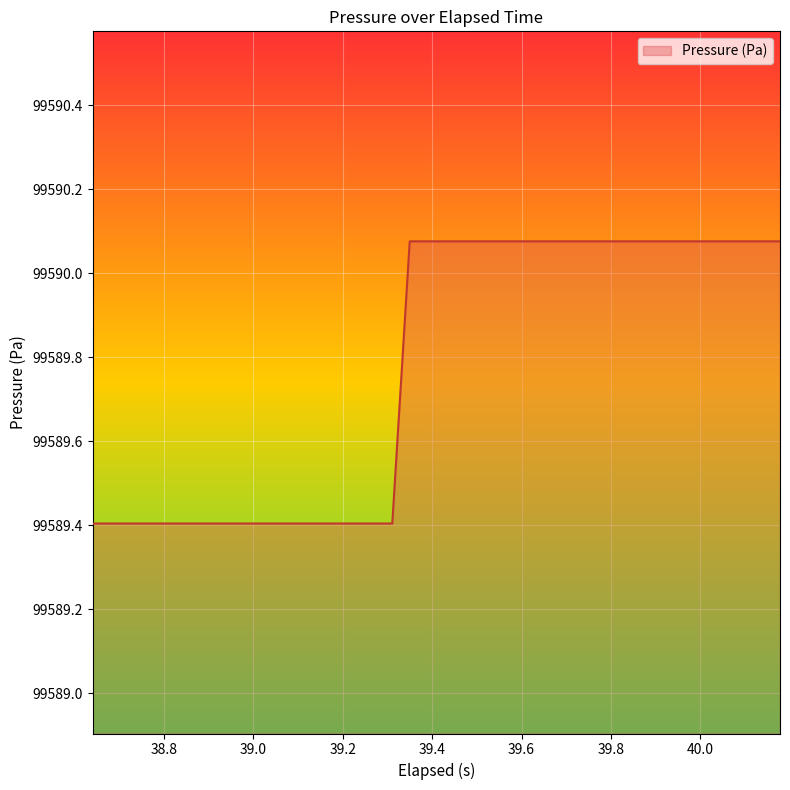

What is the difference between the maximum and minimum values?

0.7